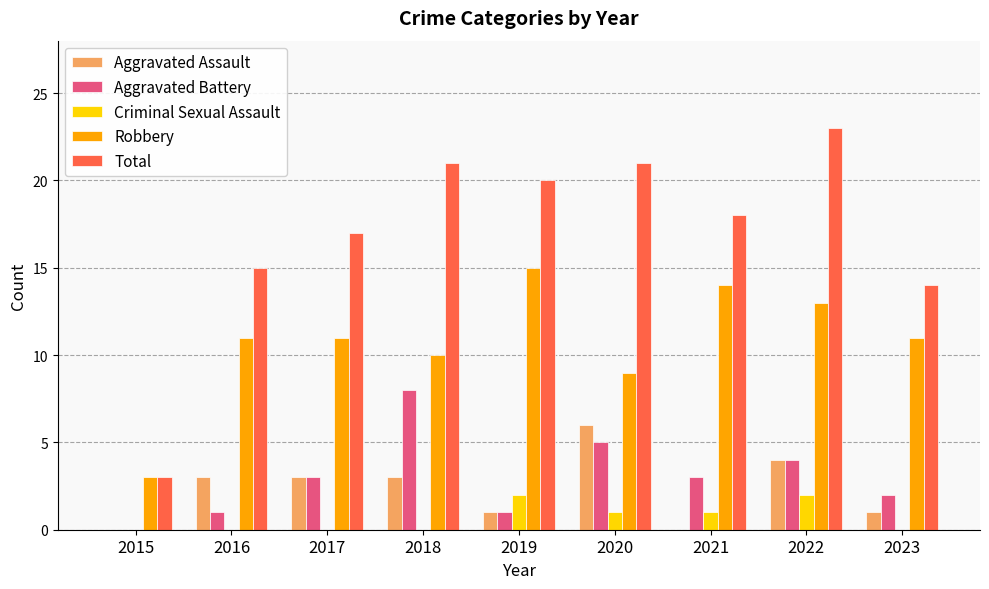

Which series has the largest range (max minus min)?

Total